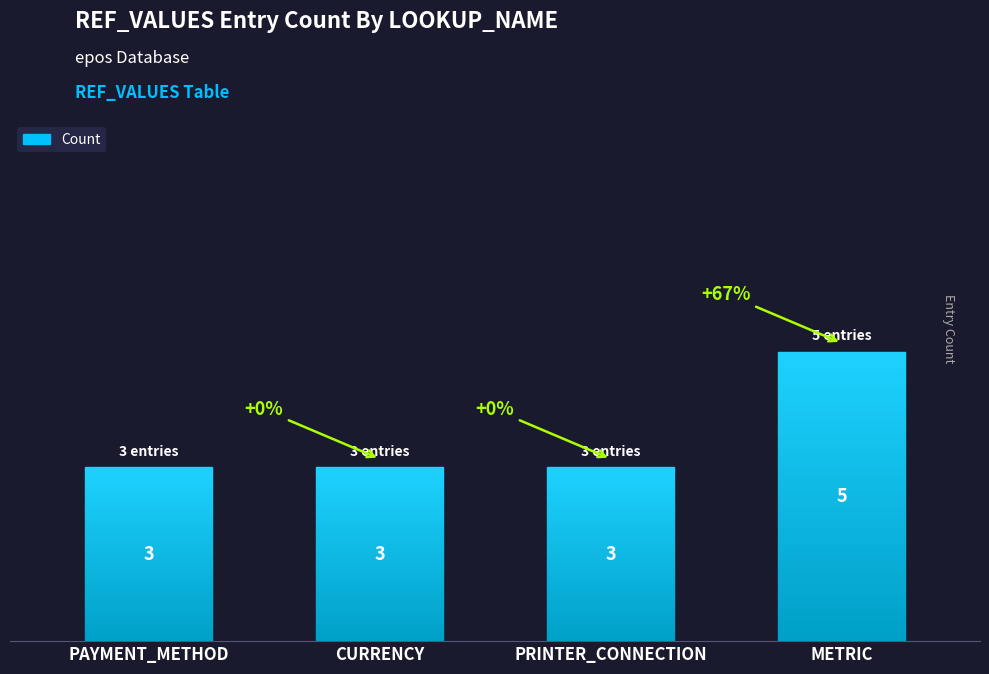

What is the label of the 3rd bar from the left?

PRINTER_CONNECTION